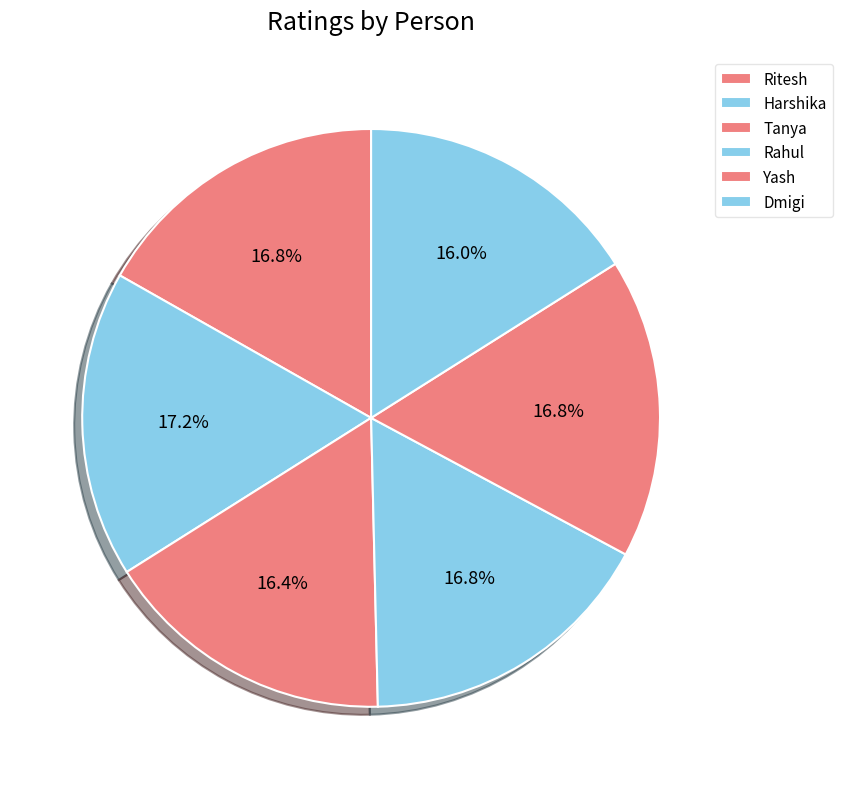

To the nearest percent, what percentage of the pie is Harshika?

17%